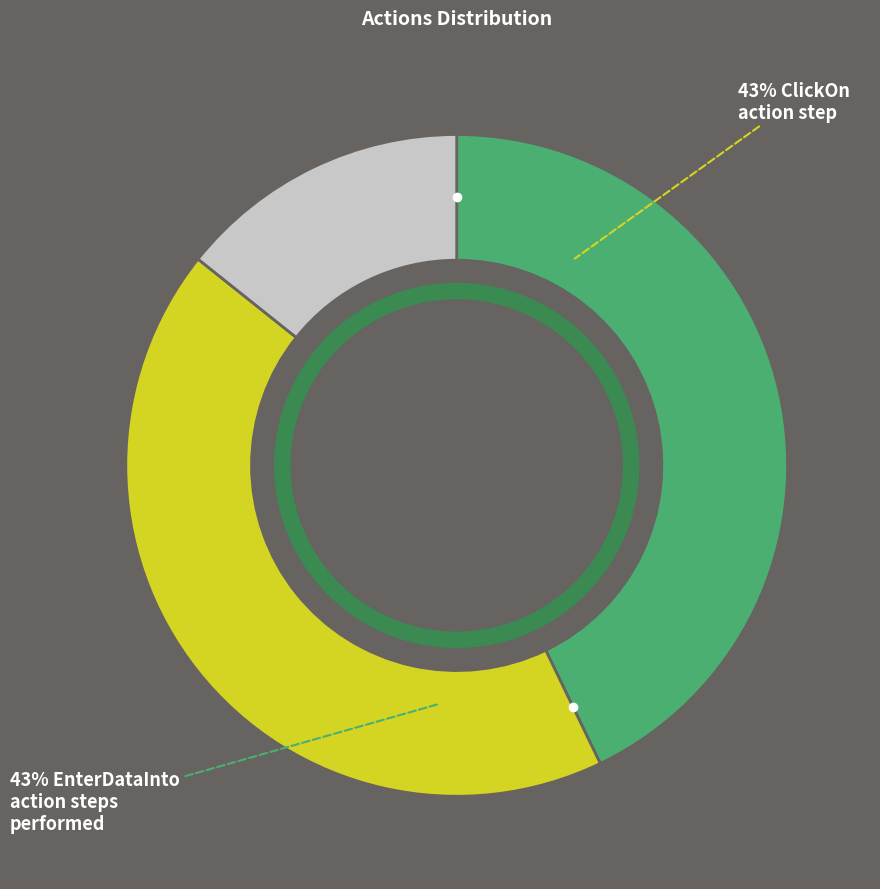

To the nearest percent, what is the average slice percentage?

33%